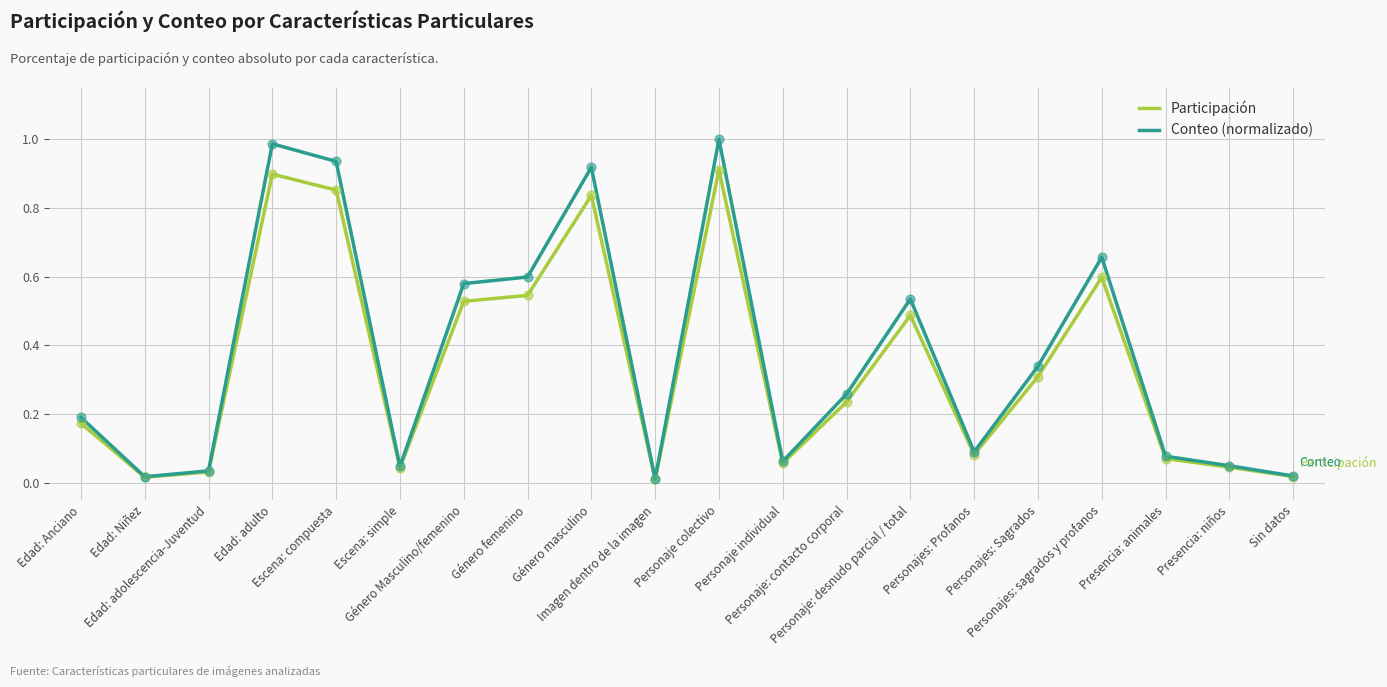

Which series has the largest total across all categories?

Conteo (normalizado)